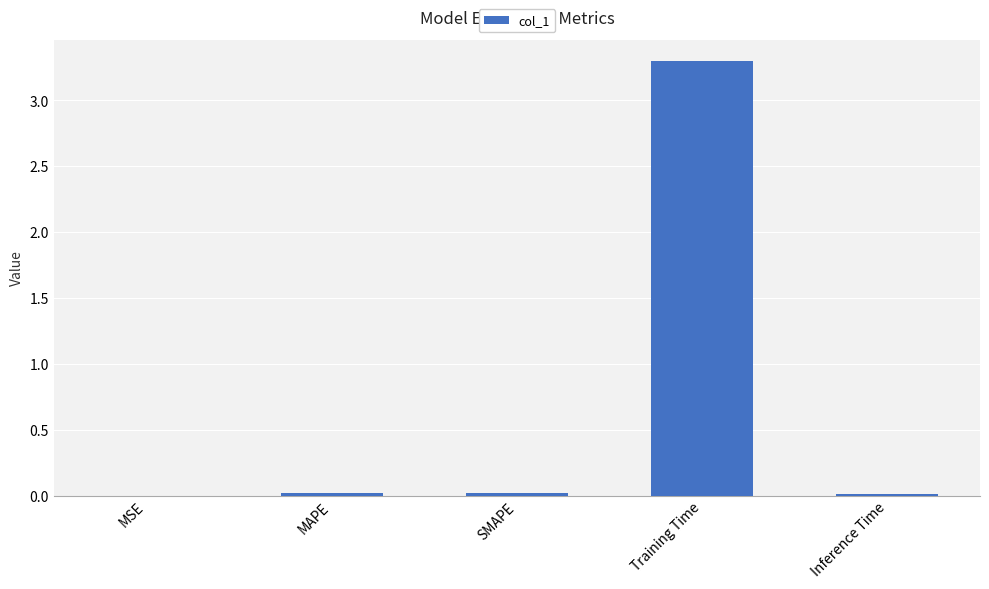

How many distinct data groups are displayed?

1